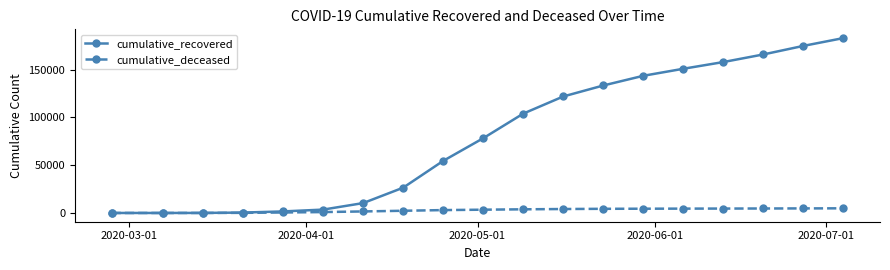

What is the greatest value displayed?

183066